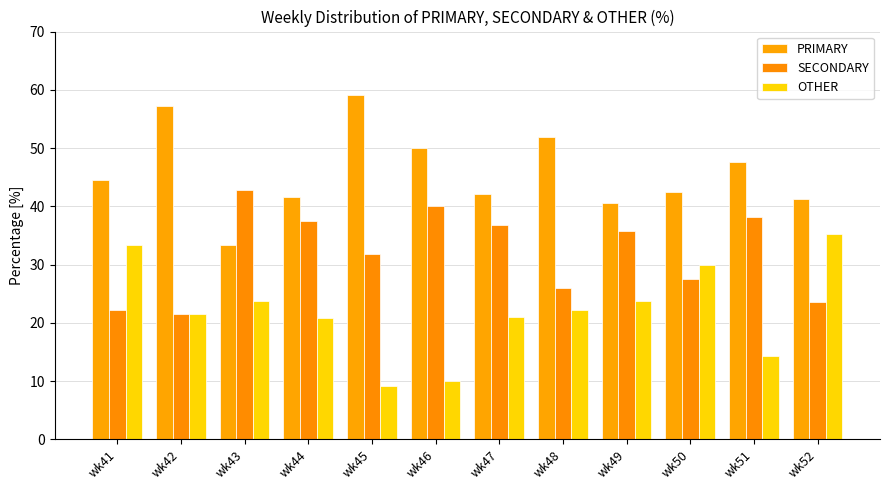

At which label is OTHER closest to 22?

wk48